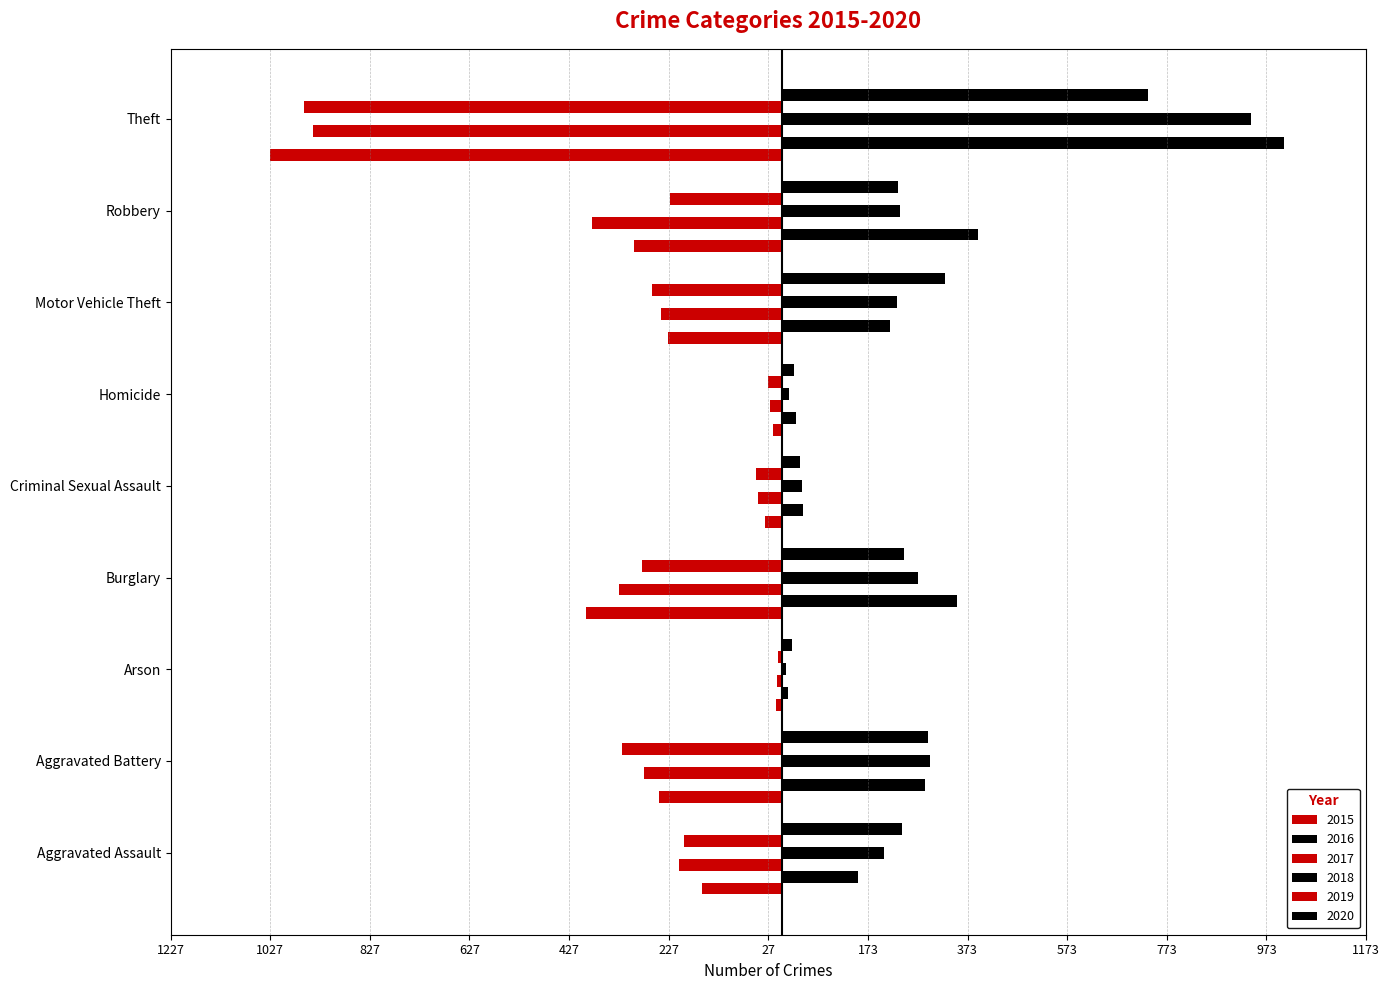

Between Theft and Motor Vehicle Theft, which is larger?

Motor Vehicle Theft